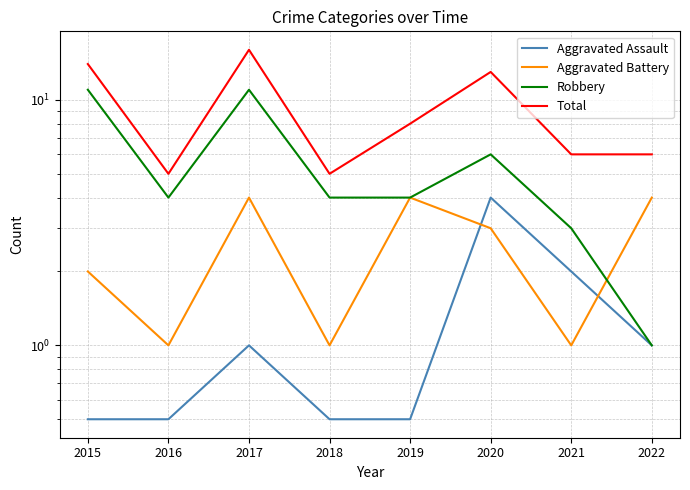

Which series has the largest total across all categories?

Total